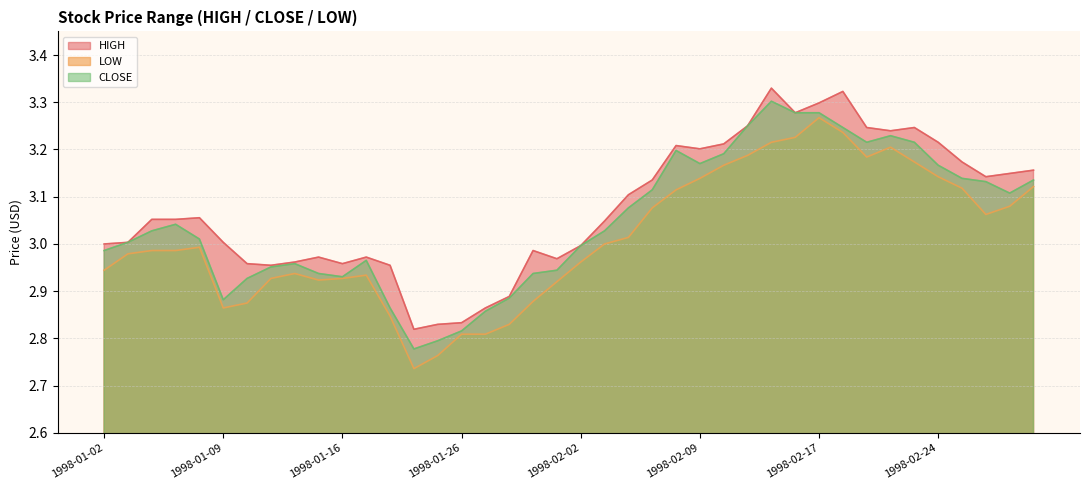

True or false: LOW and HIGH cross at least once.

False